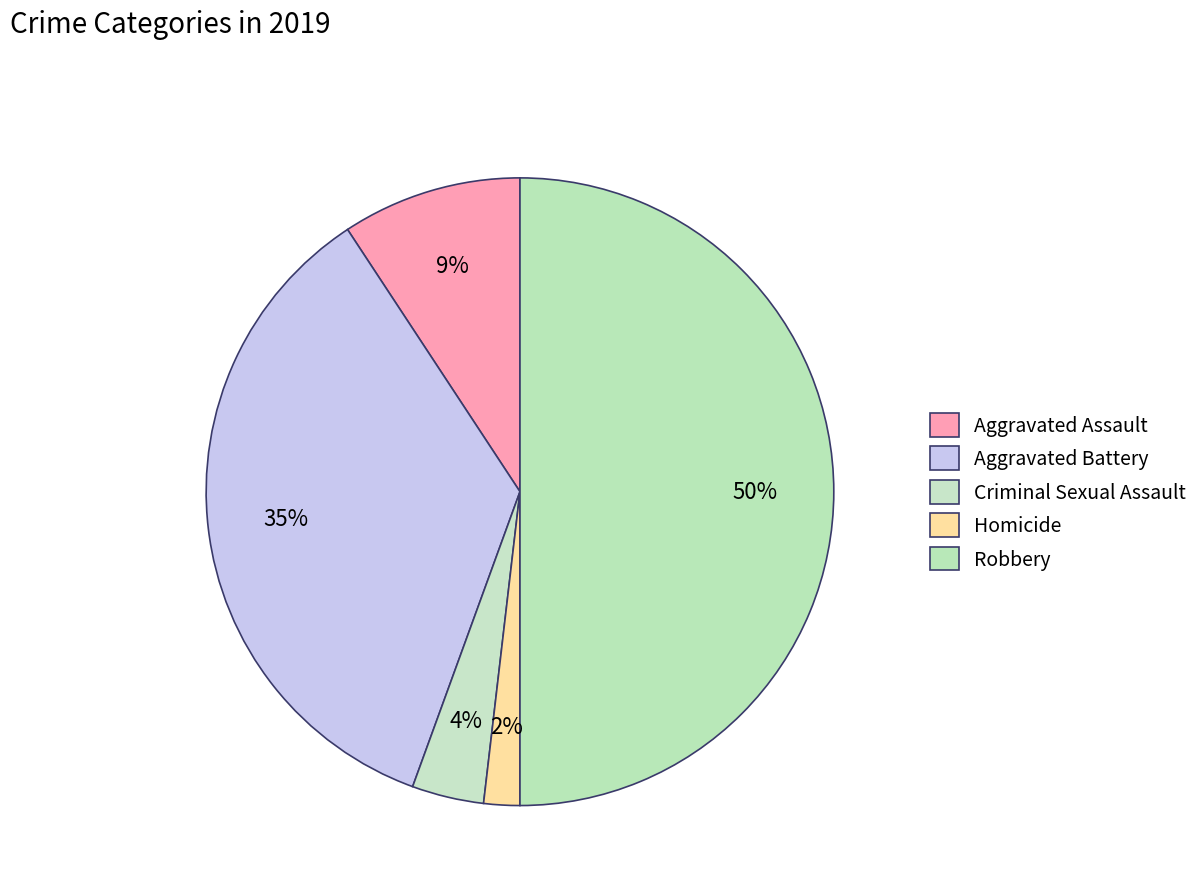

To the nearest percent, what is the difference between the largest and smallest slice percentages?

48%